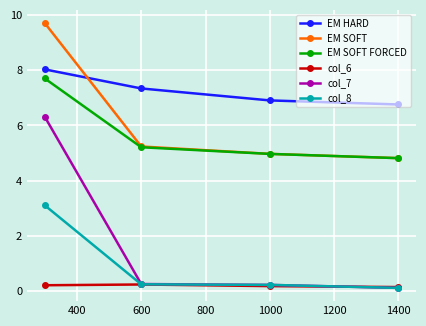

What is the maximum value shown in the chart?

9.7